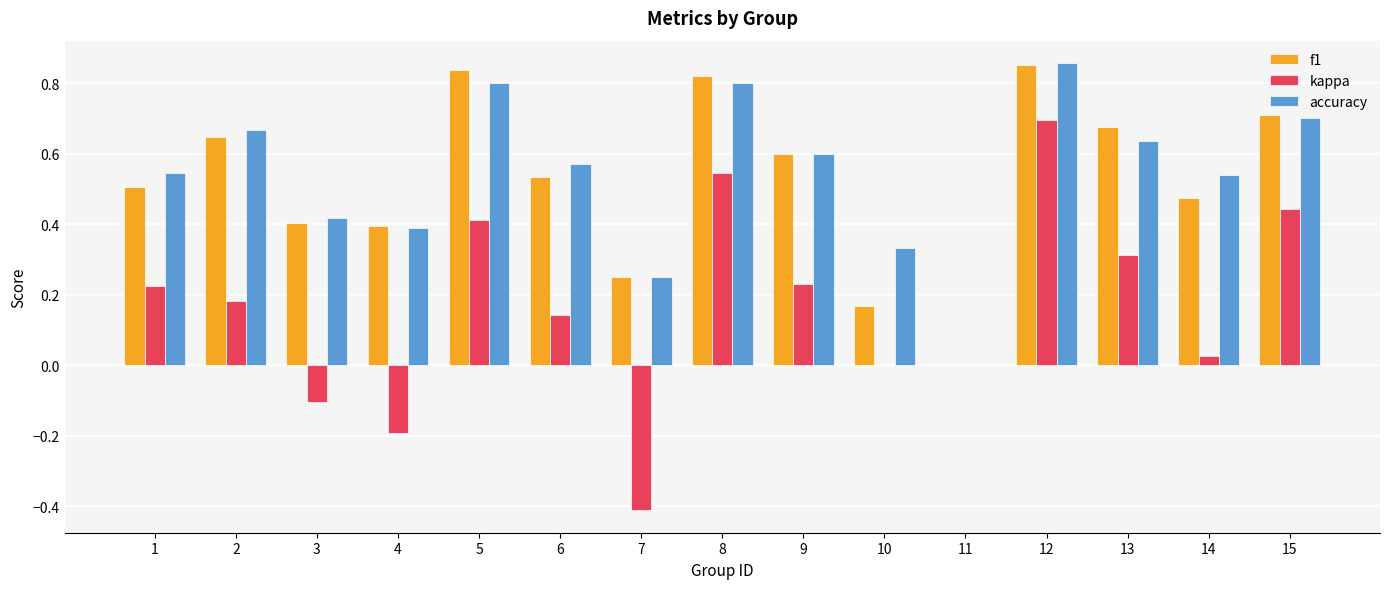

The kappa series shows 0.0 at 14. True or false?

True